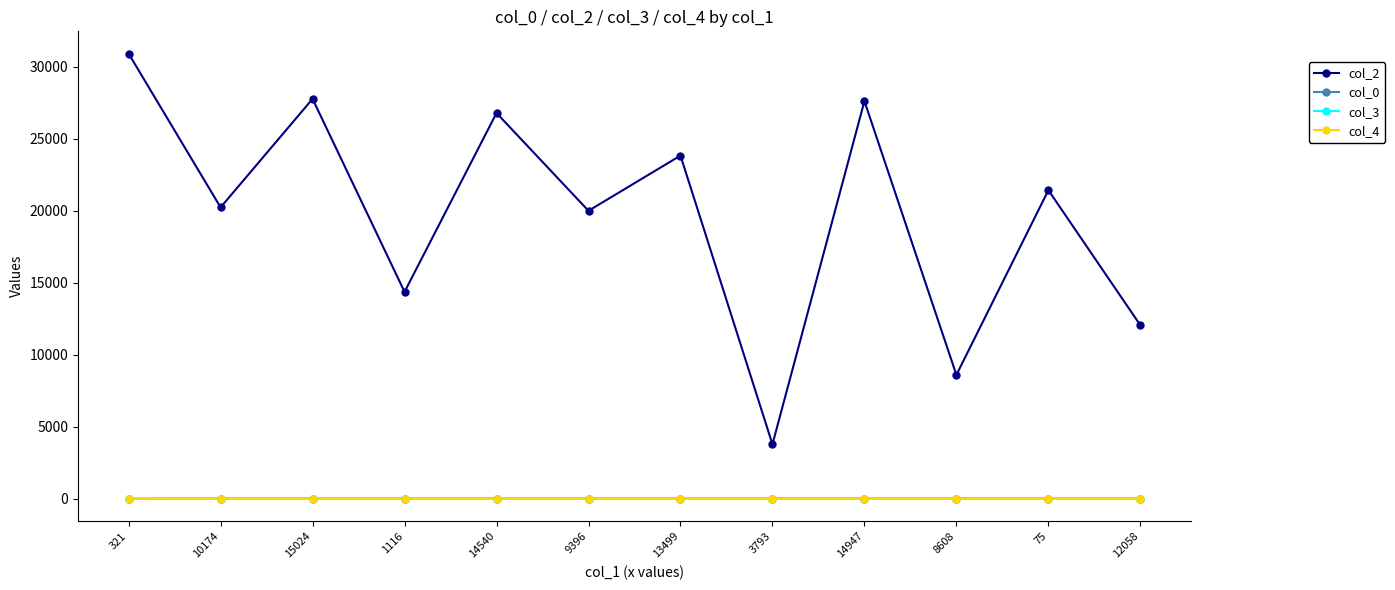

Count the number of categories in the chart.

12